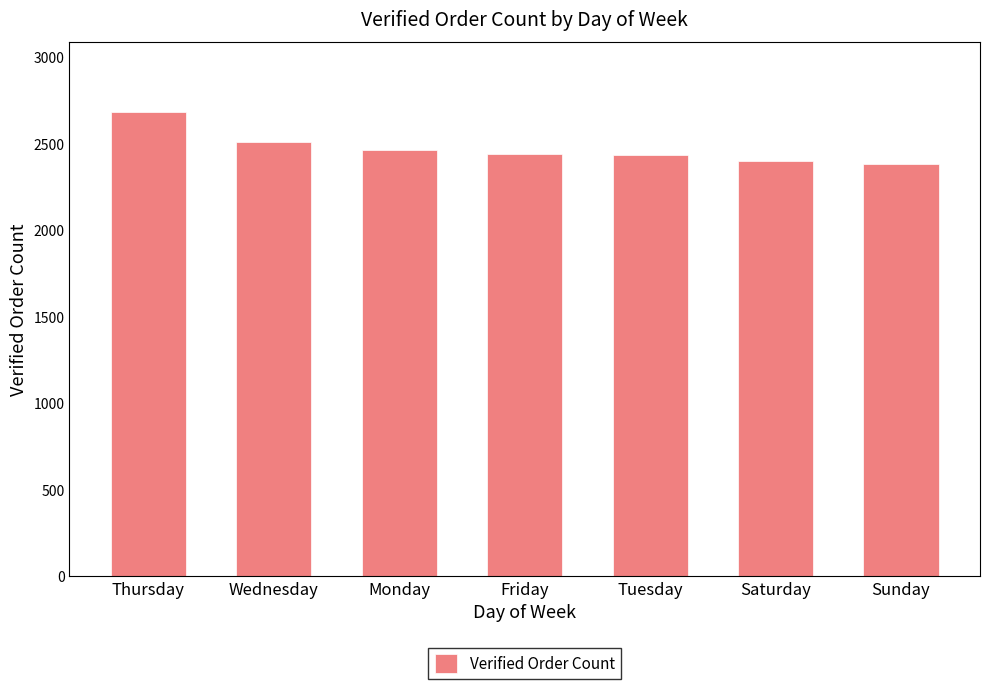

What is the sum of the values at Thursday and Saturday?

5087